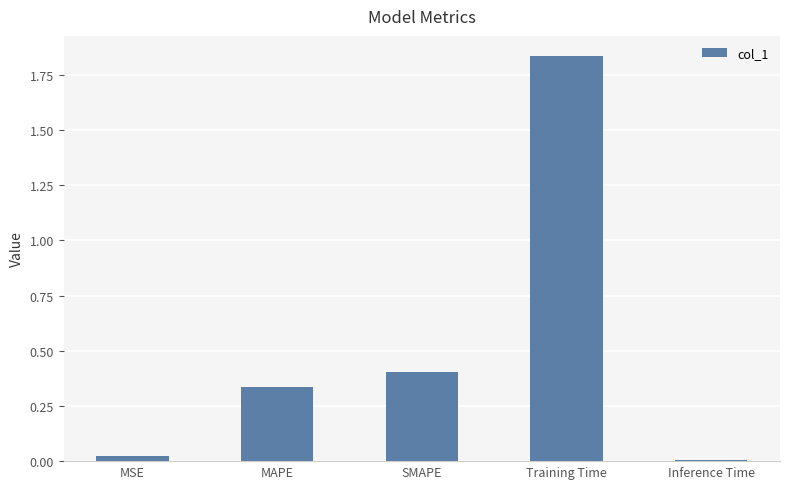

What is the change in value from SMAPE to Training Time?

+1.4